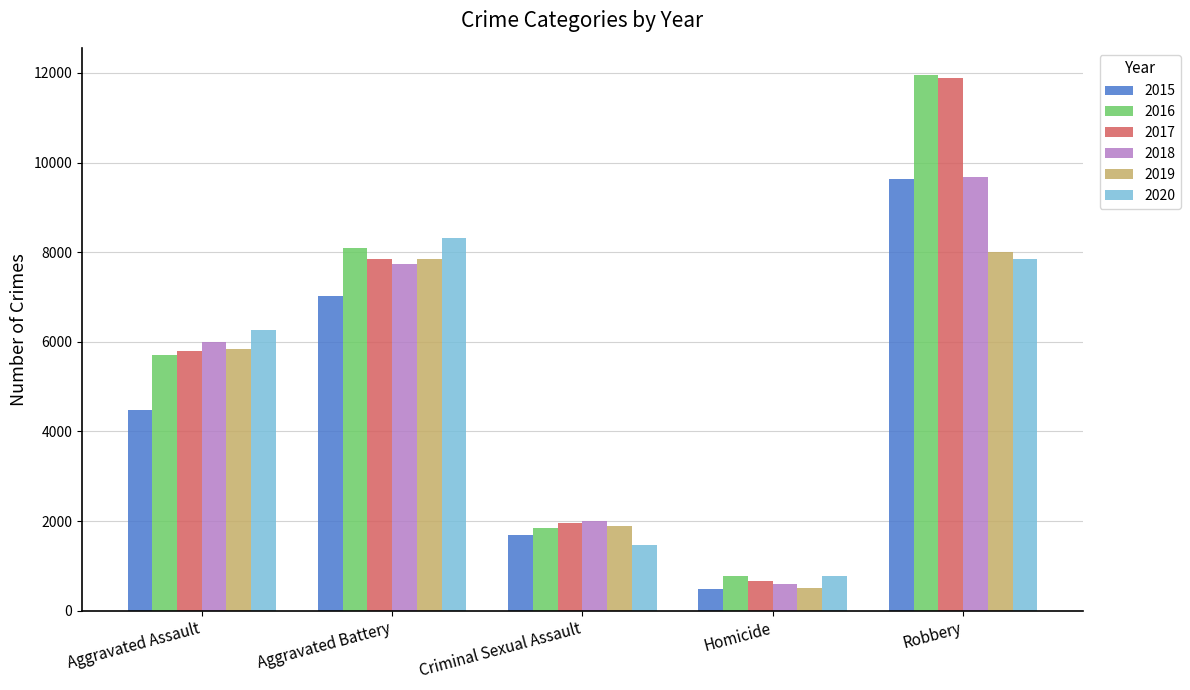

What is the spread (max minus min) of values at Criminal Sexual Assault?

536